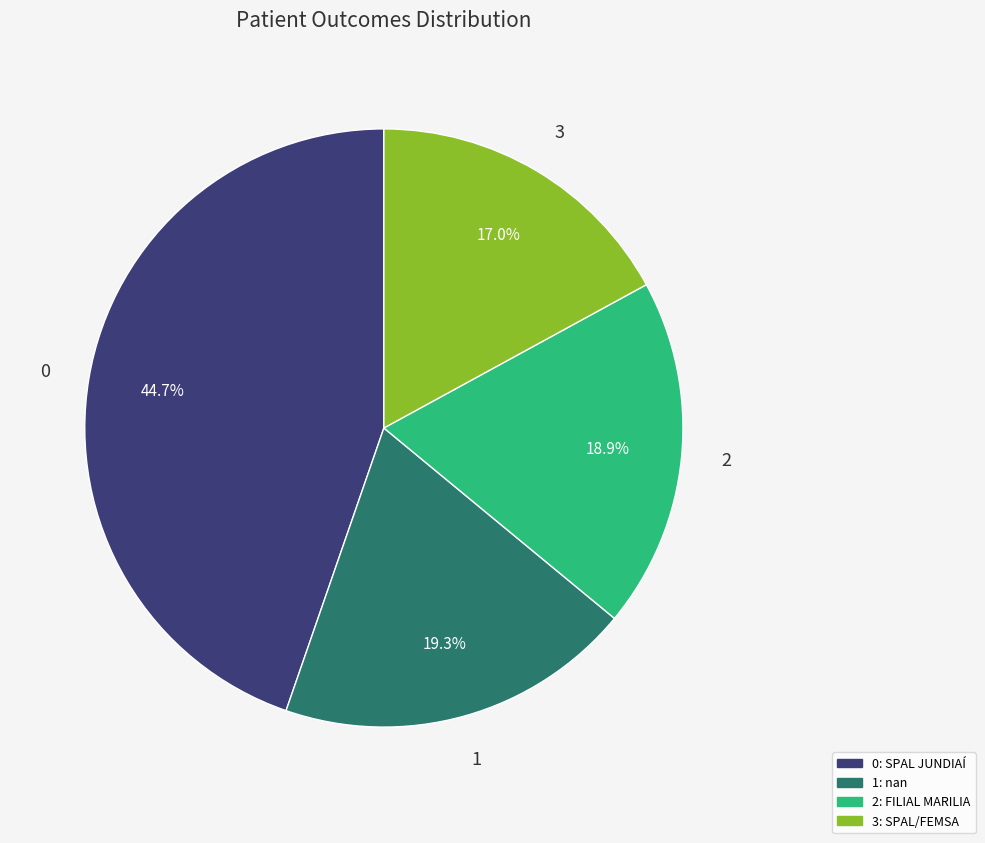

Is there any slice that represents more than half of the pie?

No